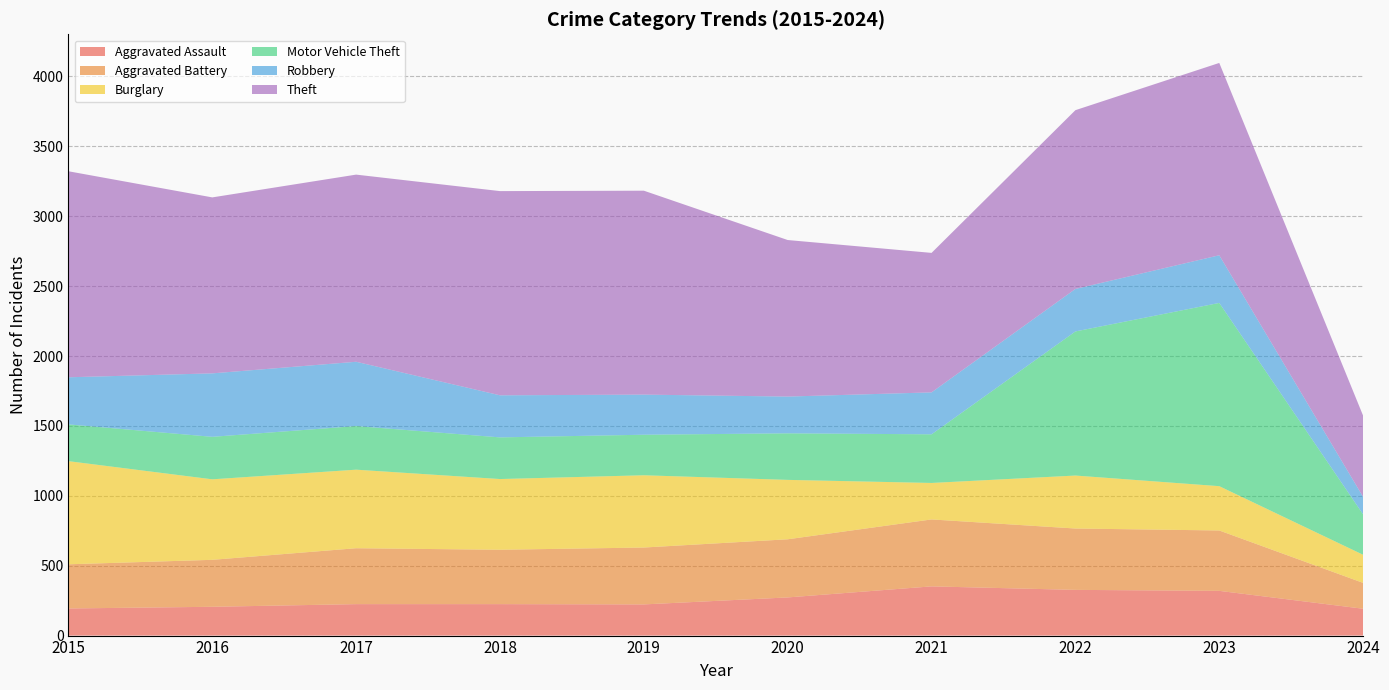

Reading left to right, what are all the values shown in this chart?

Aggravated Assault: 194	206	225	225	223	273	352	327	320	192
Aggravated Battery: 316	336	400	389	407	416	479	439	432	185
Burglary: 738	576	562	506	517	425	261	379	317	201
Motor Vehicle Theft: 263	304	312	298	290	333	348	1031	1311	289
Robbery: 337	454	460	301	287	263	300	304	341	125
Theft: 1474	1259	1339	1461	1459	1120	998	1279	1376	581